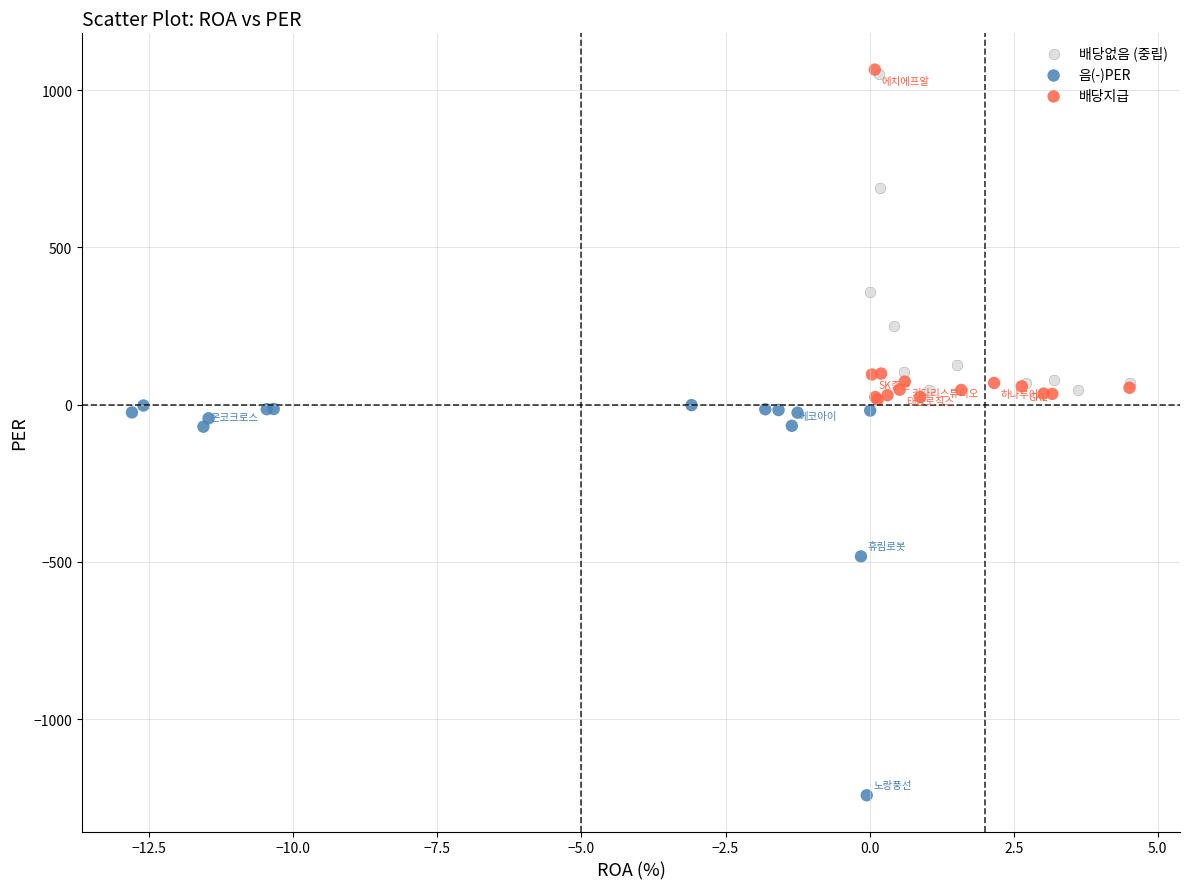

Which series has the largest Y range (max minus min)?

음(-)PER